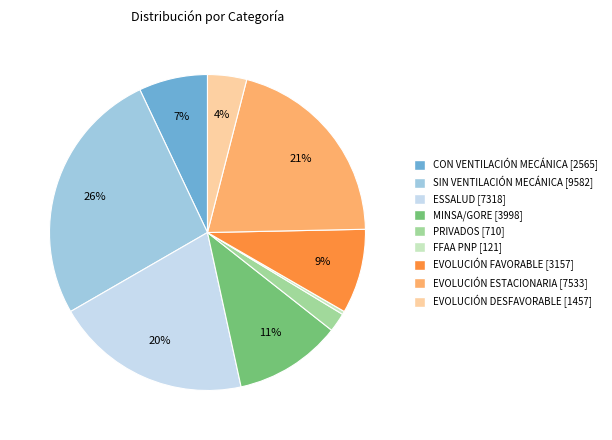

What percentage is the EVOLUCIÓN FAVORABLE slice, to the nearest percent?

9%